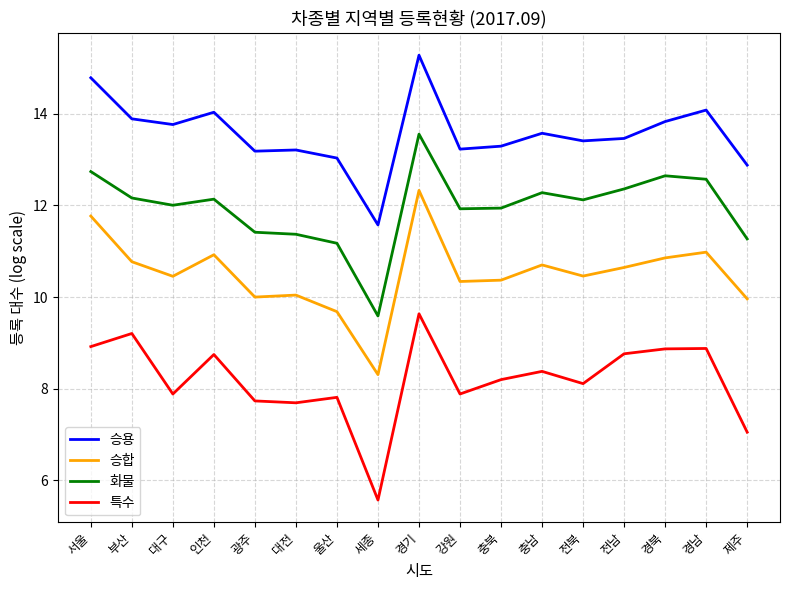

At how many categories does at least one series exceed 9?

17